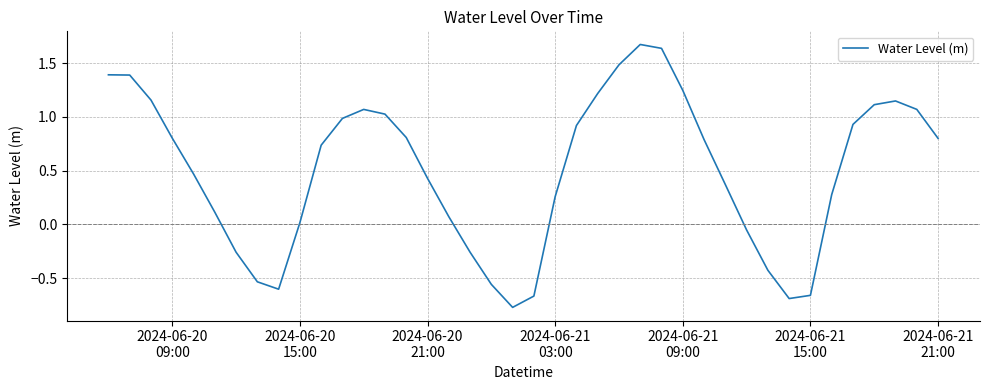

What is the smallest value displayed?

-0.8